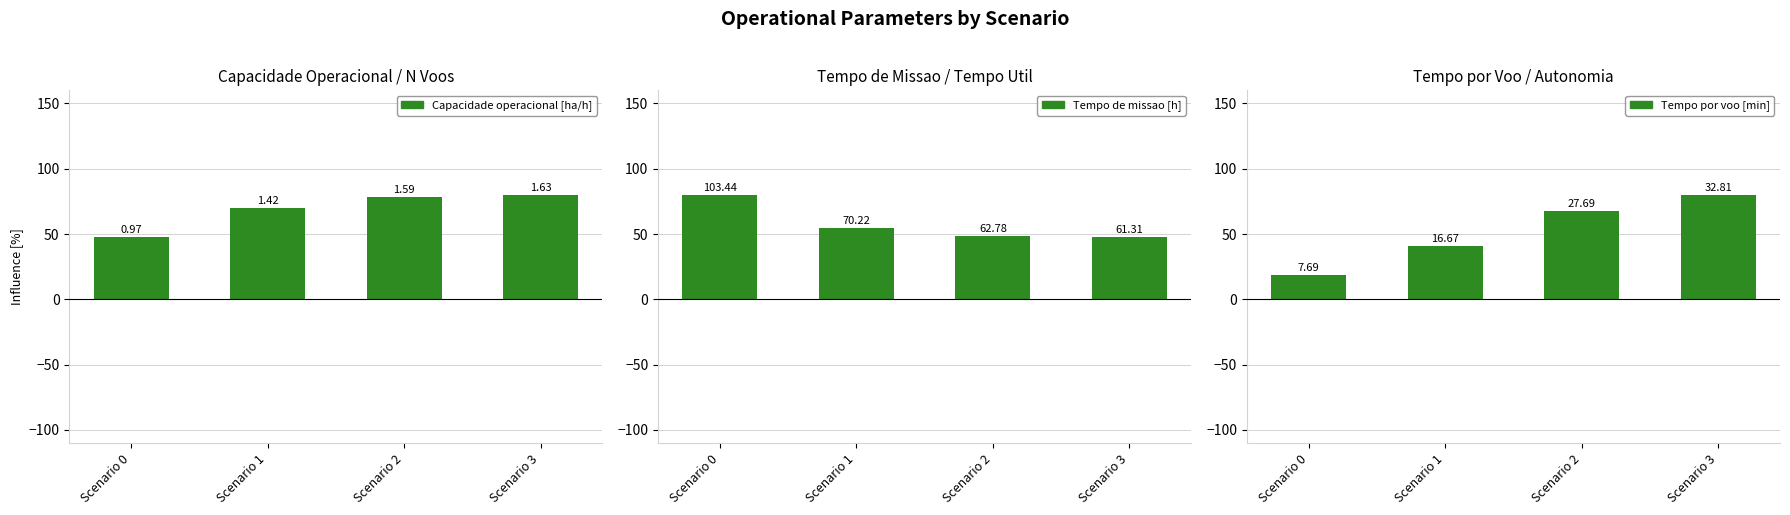

Which series changed the most between Scenario 0 and Scenario 1?

Tempo de missao [h]